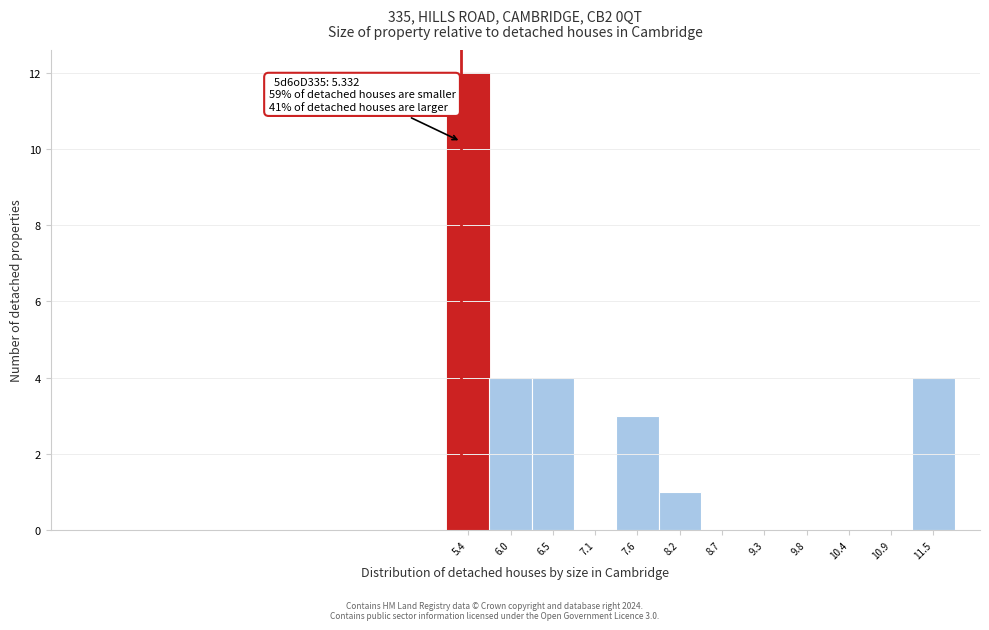

Which range on the x-axis has the tallest bar?

5.2 to 5.7